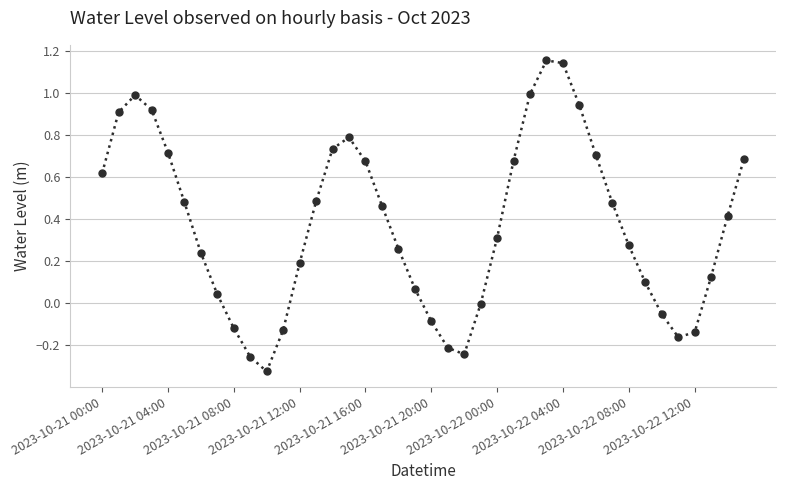

How many points are higher than both their immediate neighbors (excluding endpoints)?

3